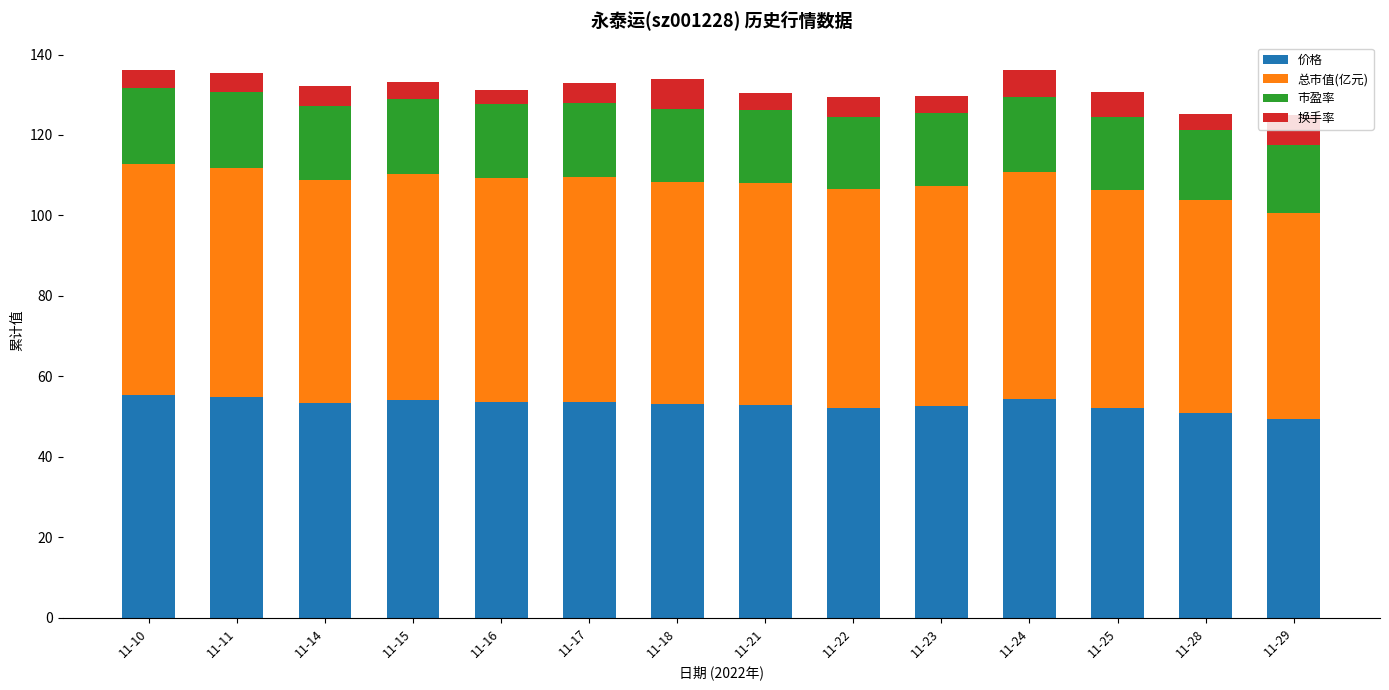

What is the total value across all series at 11-14?

132.2